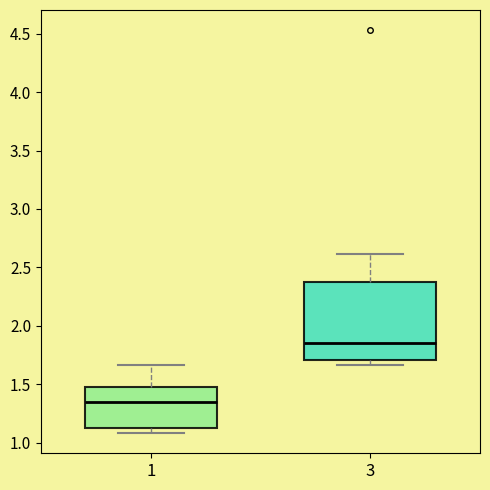

Where does the upper whisker of the box at x = 3 end on the y-axis? The values are not printed on the chart, so give them approximately, as read against the axis.

2.60